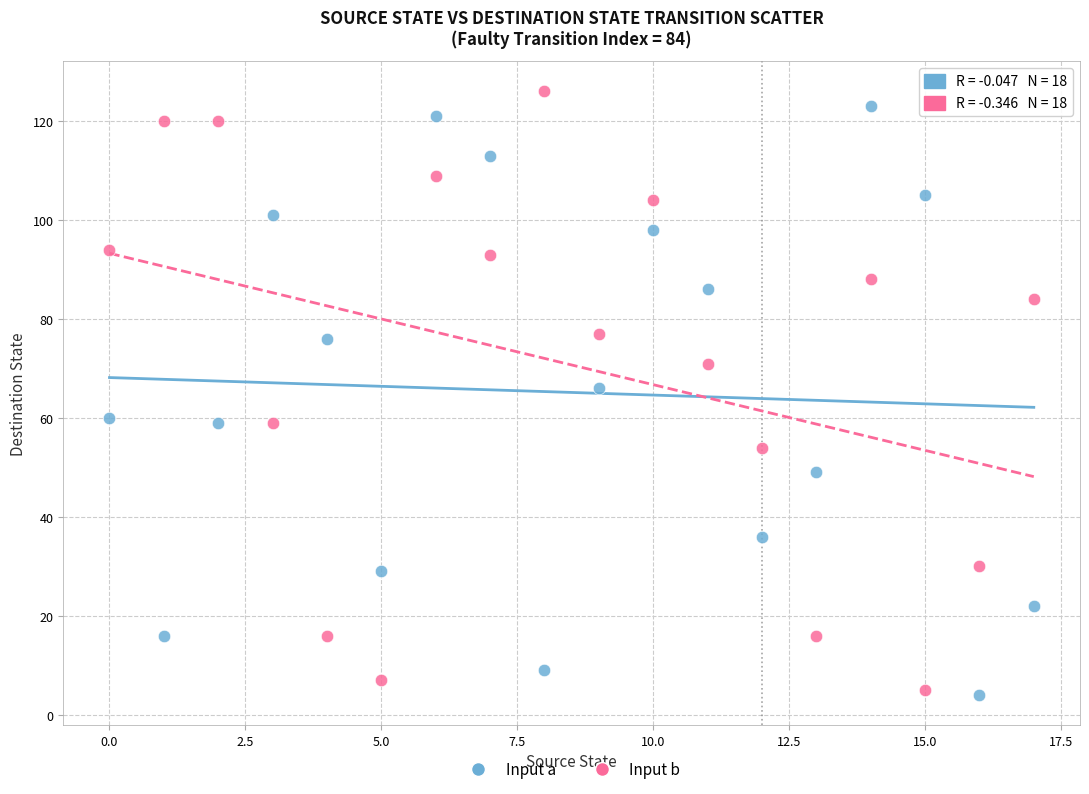

Across all data points, what is the range of Y values (max minus min)?

122